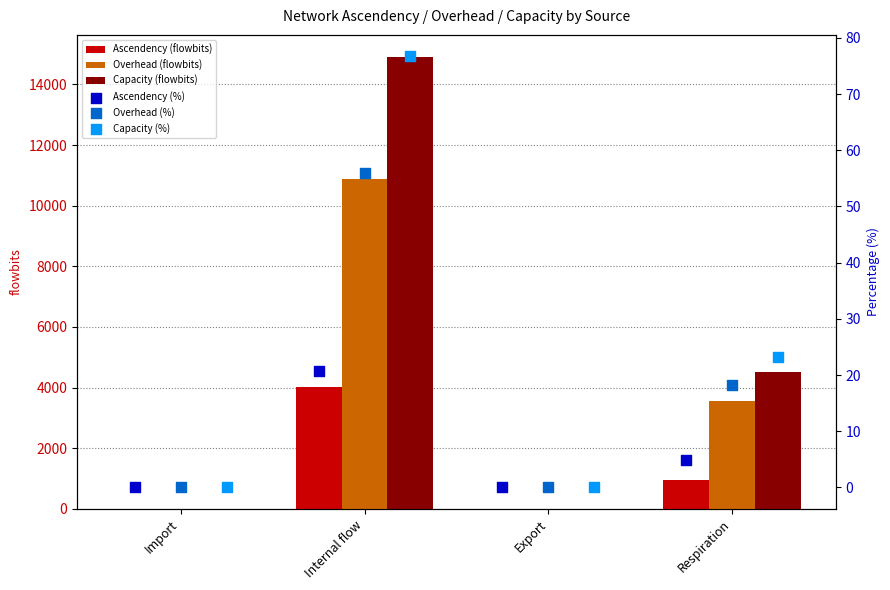

Which series contains the lowest Y value?

Overhead (%)